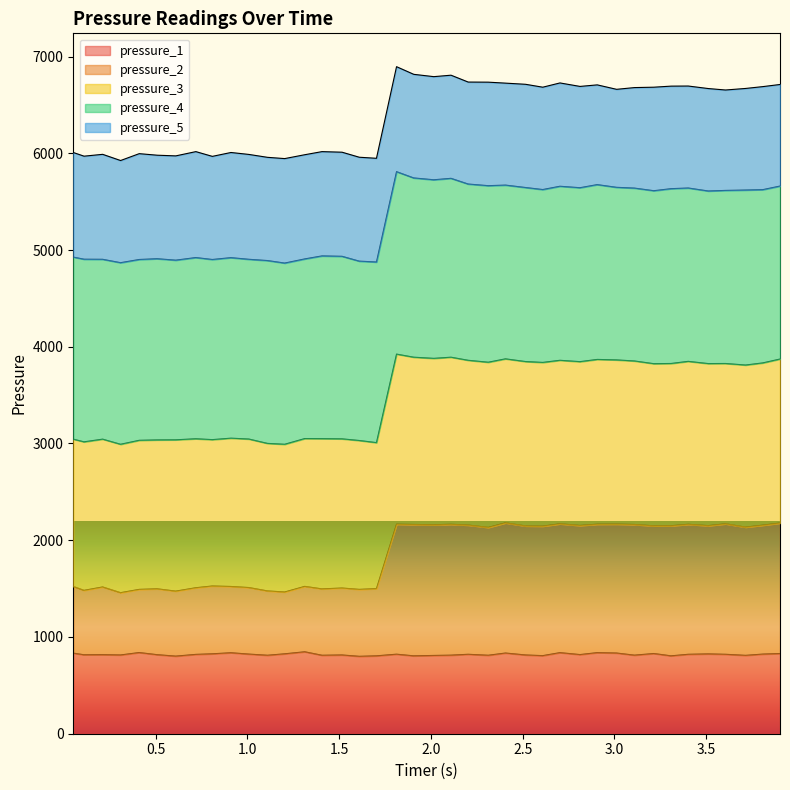

What is the smallest value displayed?

800